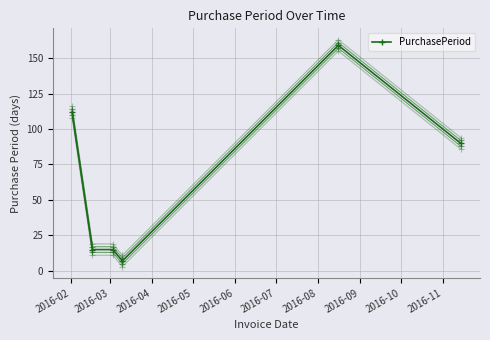

What is the minimum value shown in the chart?

7